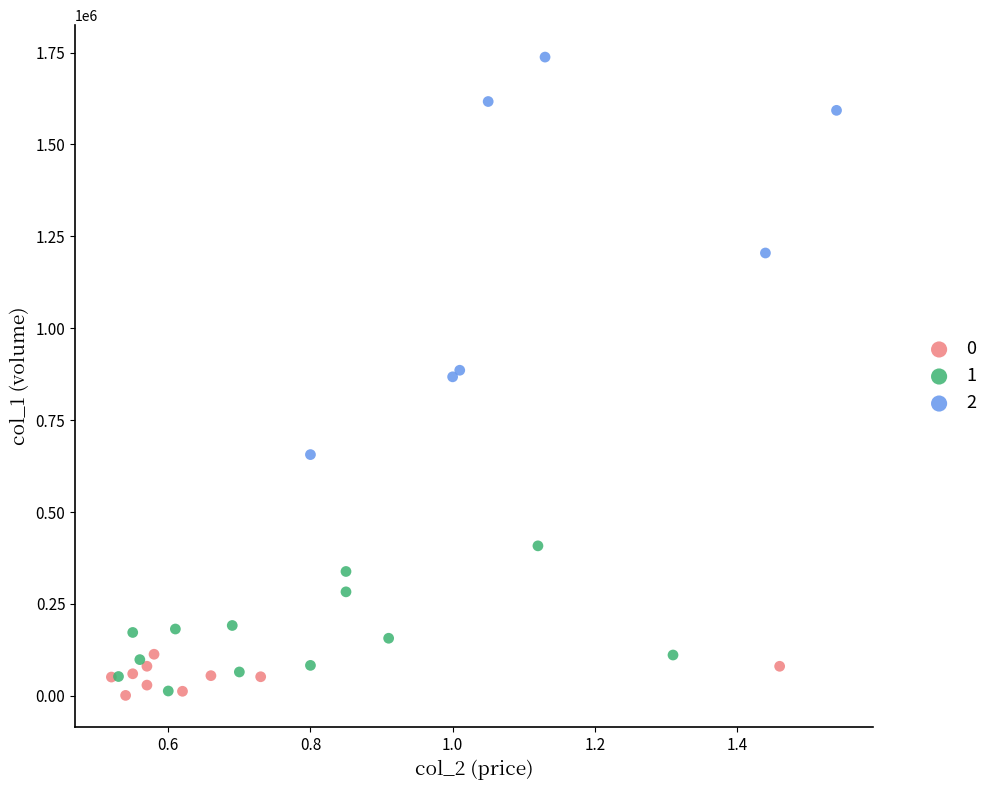

What are all the series names shown in the legend?

0, 1, 2